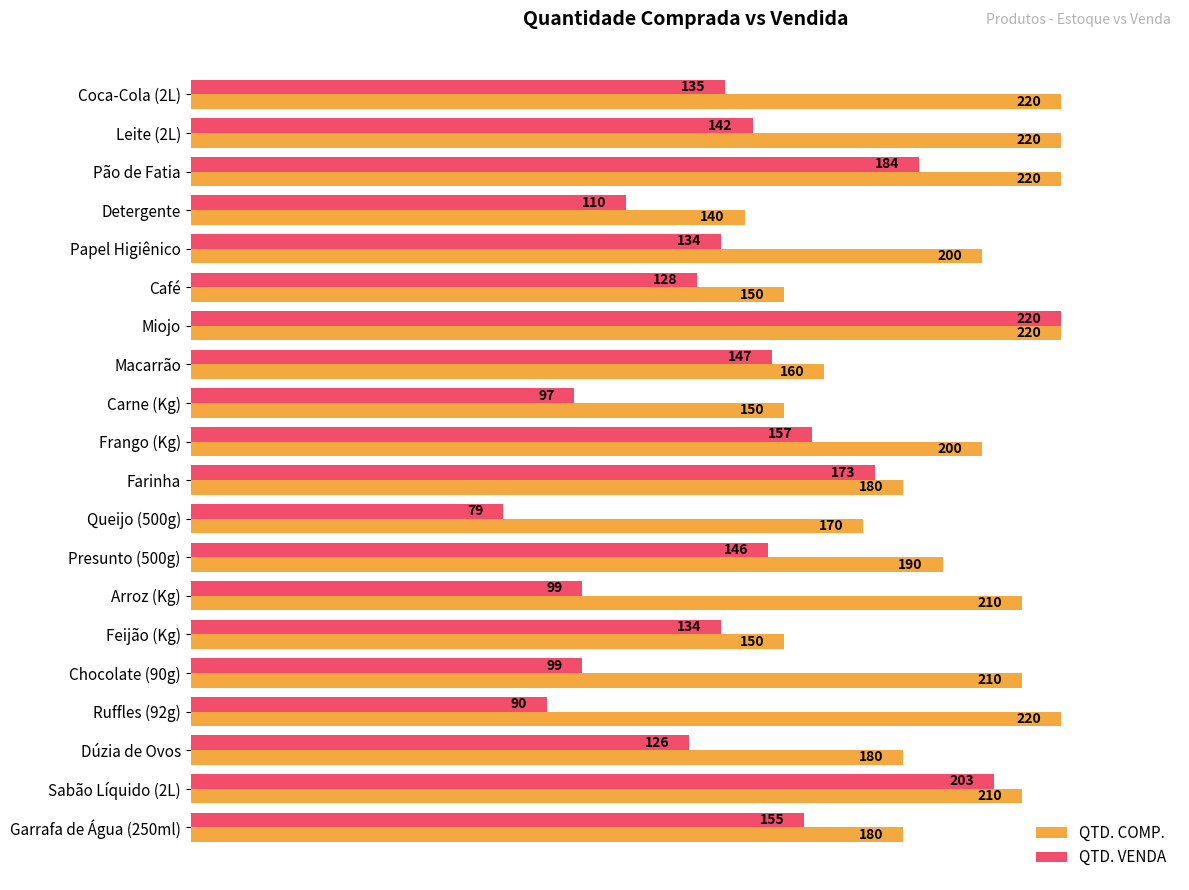

What value does the QTD. VENDA series have at Coca-Cola (2L)?

135